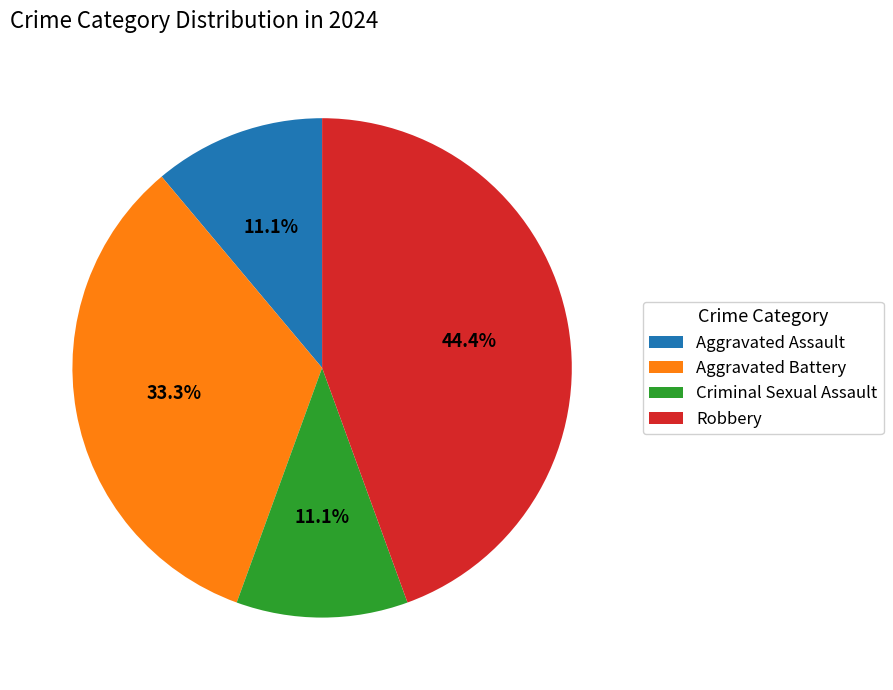

Which slice is the largest?

Robbery